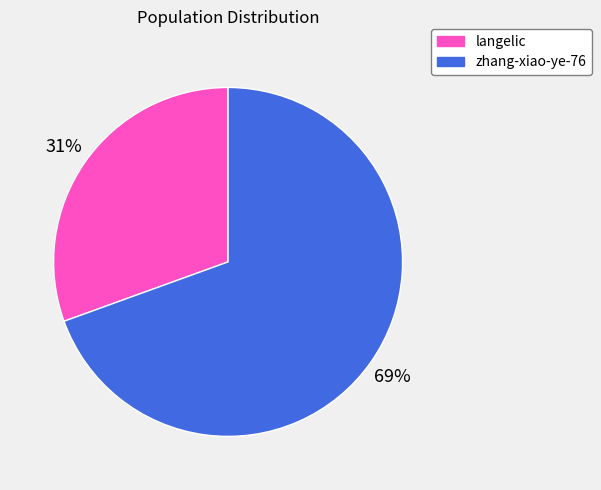

To the nearest percent, what is the average slice percentage?

50%